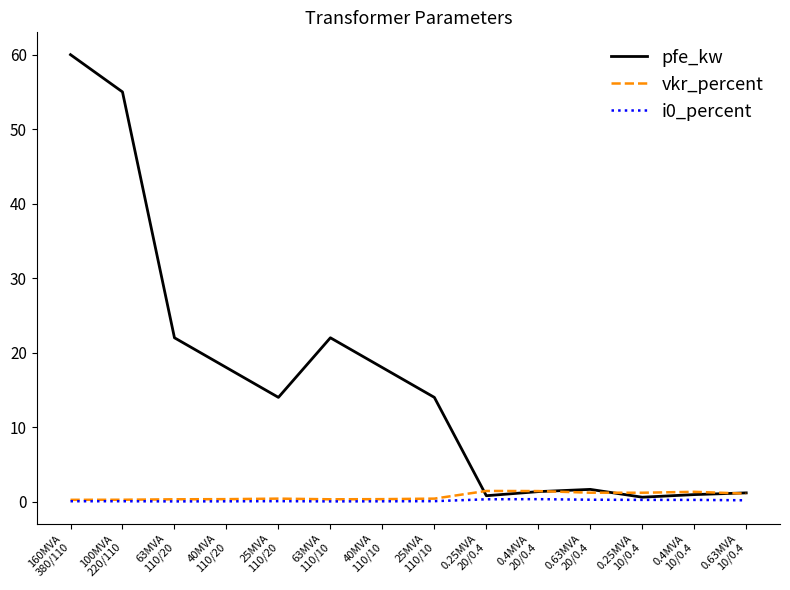

At which category is the sum across all series the highest?

160MVA
380/110